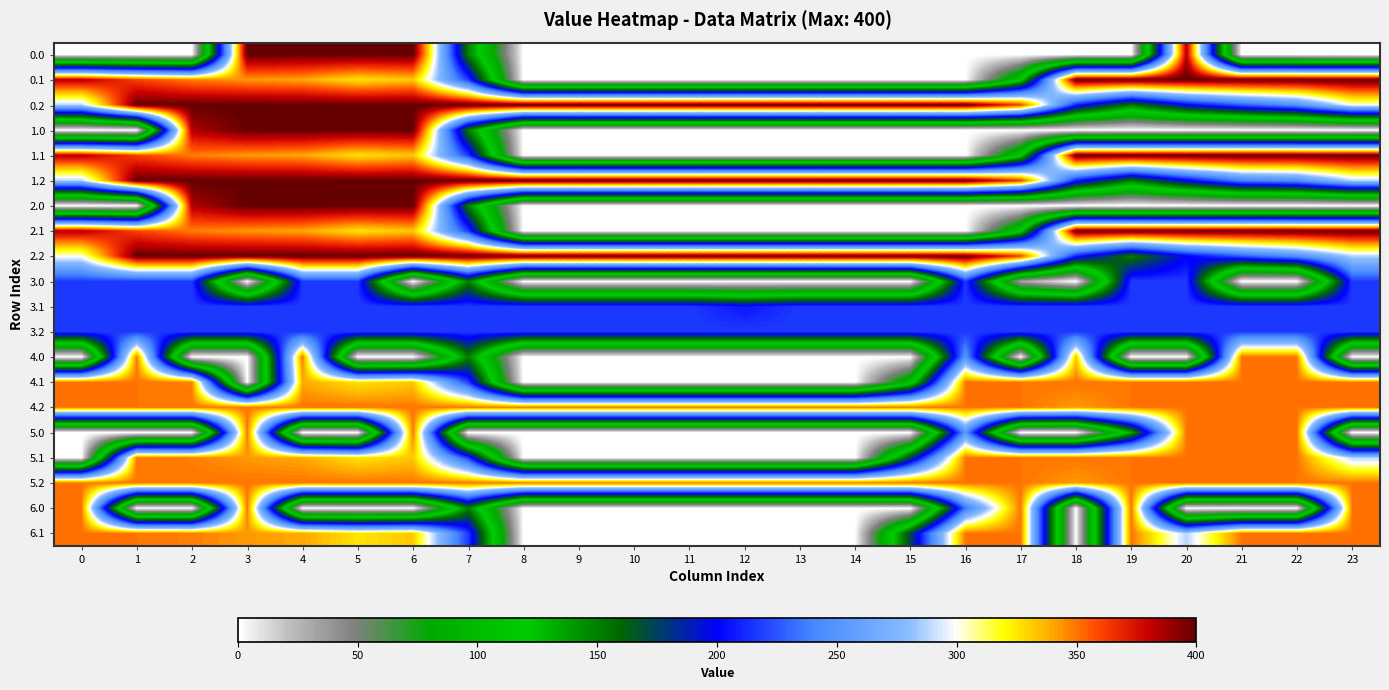

What is the total value across all series at 2?

5408.2